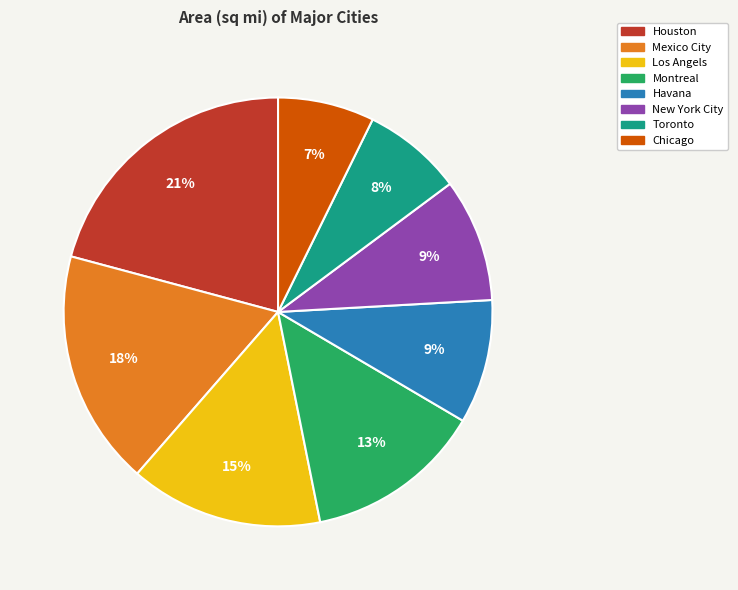

Which slice is the largest?

Houston